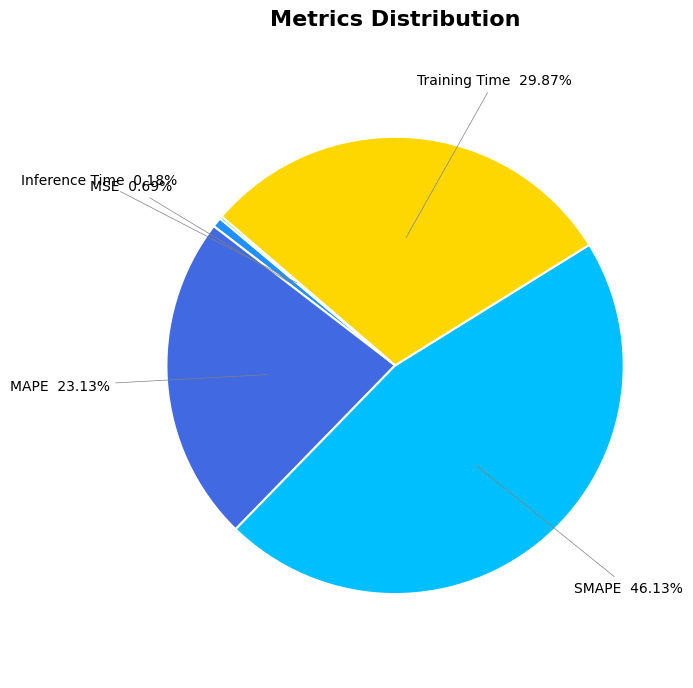

Is there a majority slice in this chart?

No